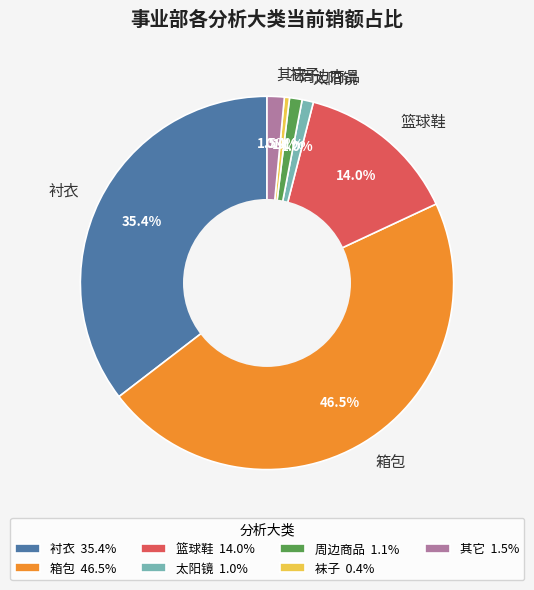

True or false: 周边商品 accounts for 9% of the total.

False